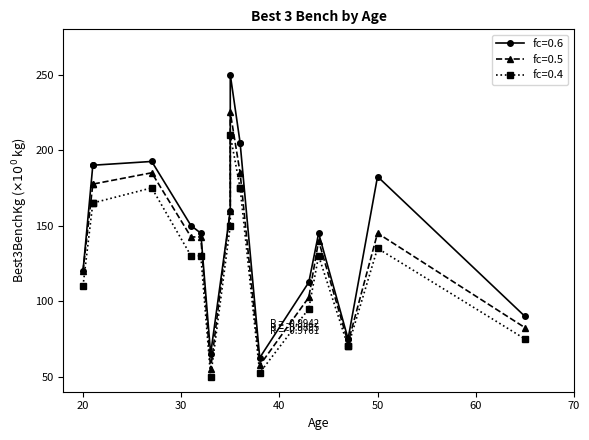

What is the label of the 17th point from the left?

50